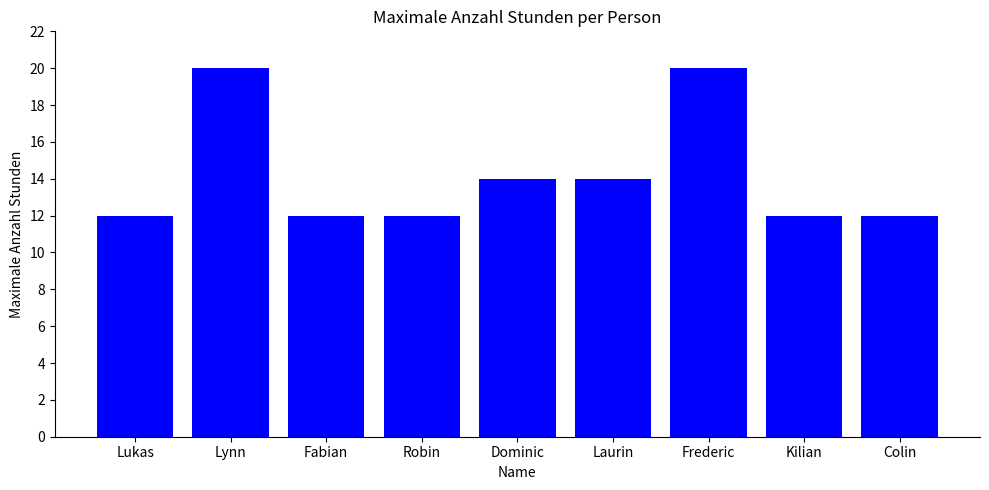

What position from the right is Kilian?

2